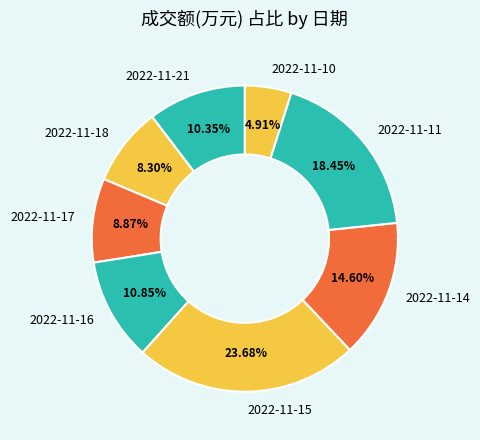

Which slice is the largest?

2022-11-15